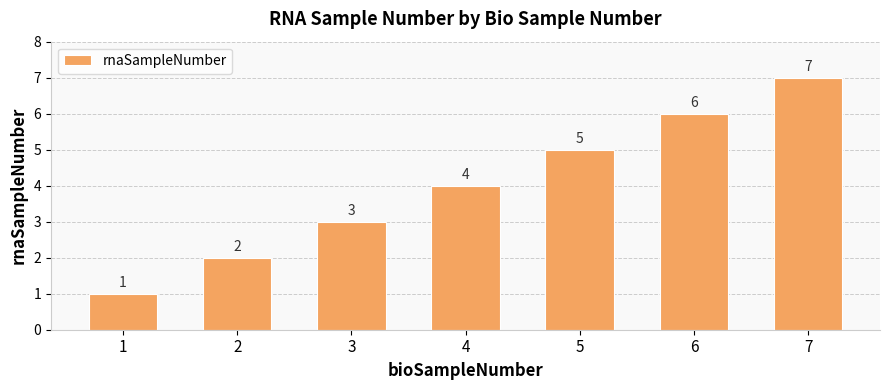

What is the ratio of the value at 4 to the value at 2?

2.0